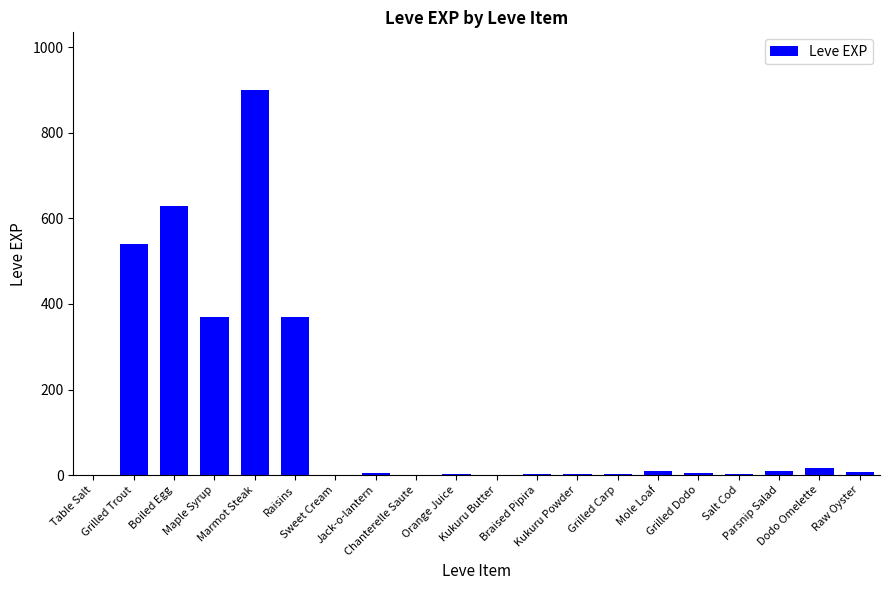

What is the difference between the values at Grilled Dodo and Raw Oyster?

3